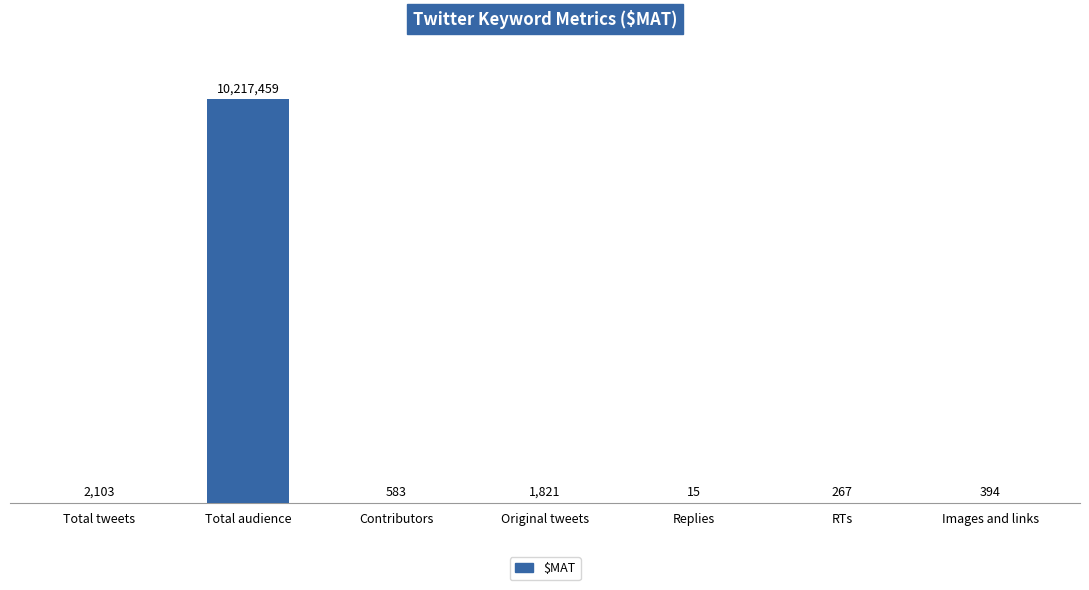

What is the greatest value displayed?

10217459